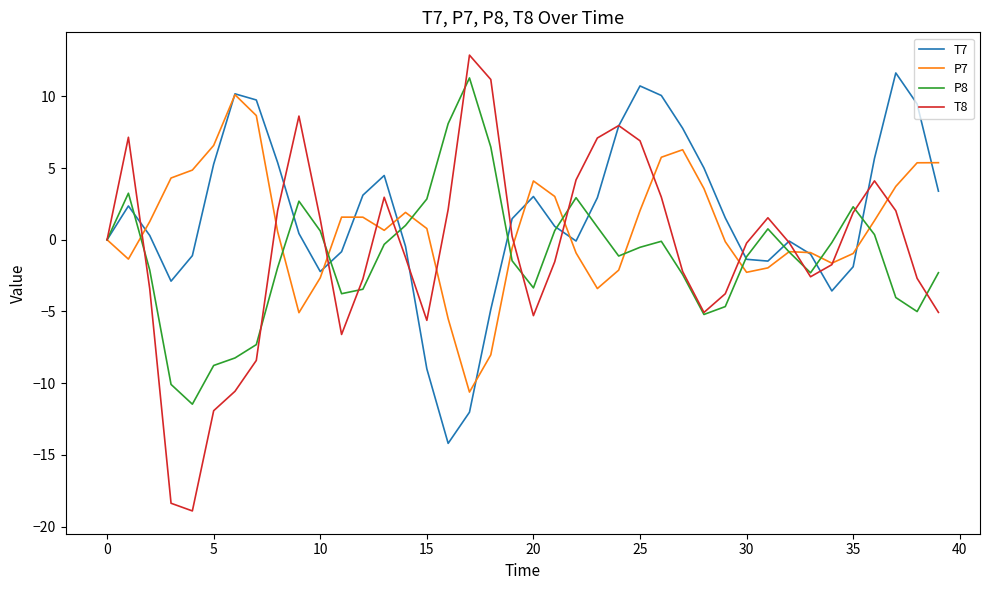

Which series has the largest range (max minus min)?

T8